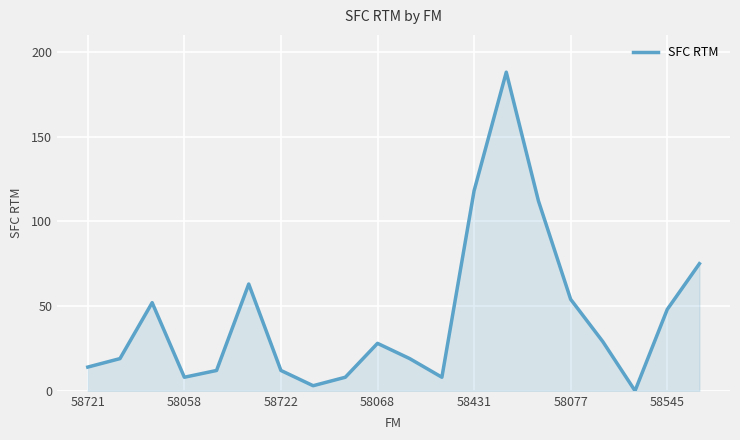

What is the difference between the maximum and minimum values?

188